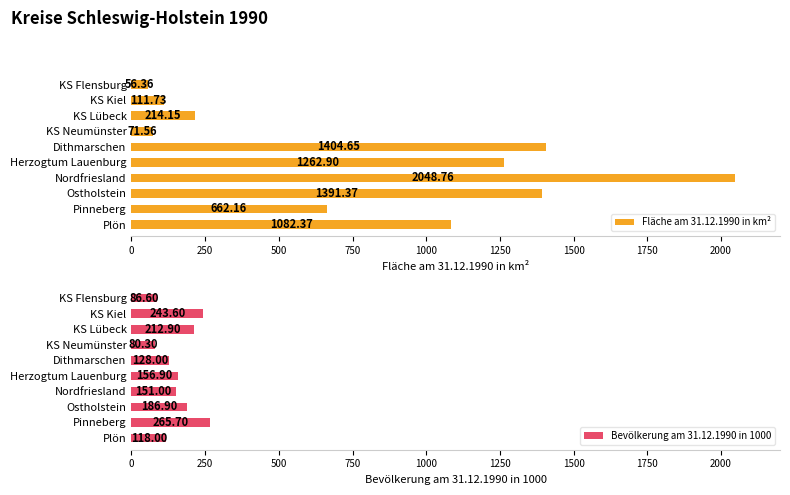

List the series in order of their overall mean, highest first.

Fläche am 31.12.1990 in km², Bevölkerung am 31.12.1990 in 1000